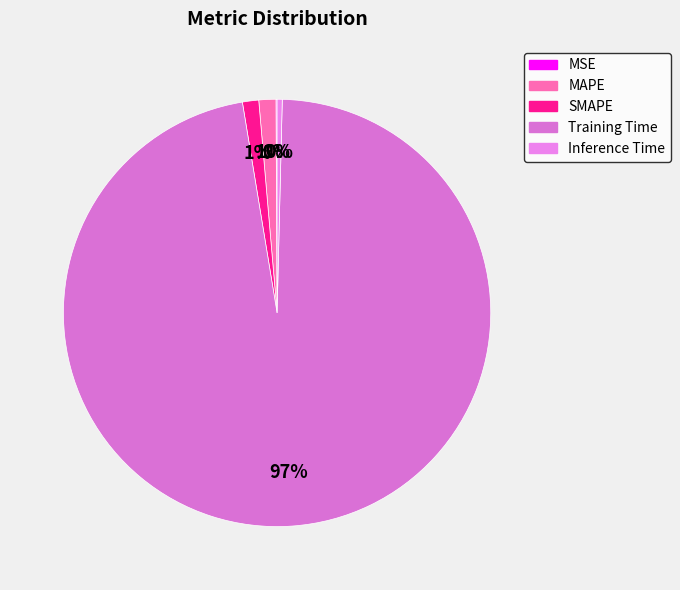

What is the total percentage of Training Time and MAPE?

98.3%